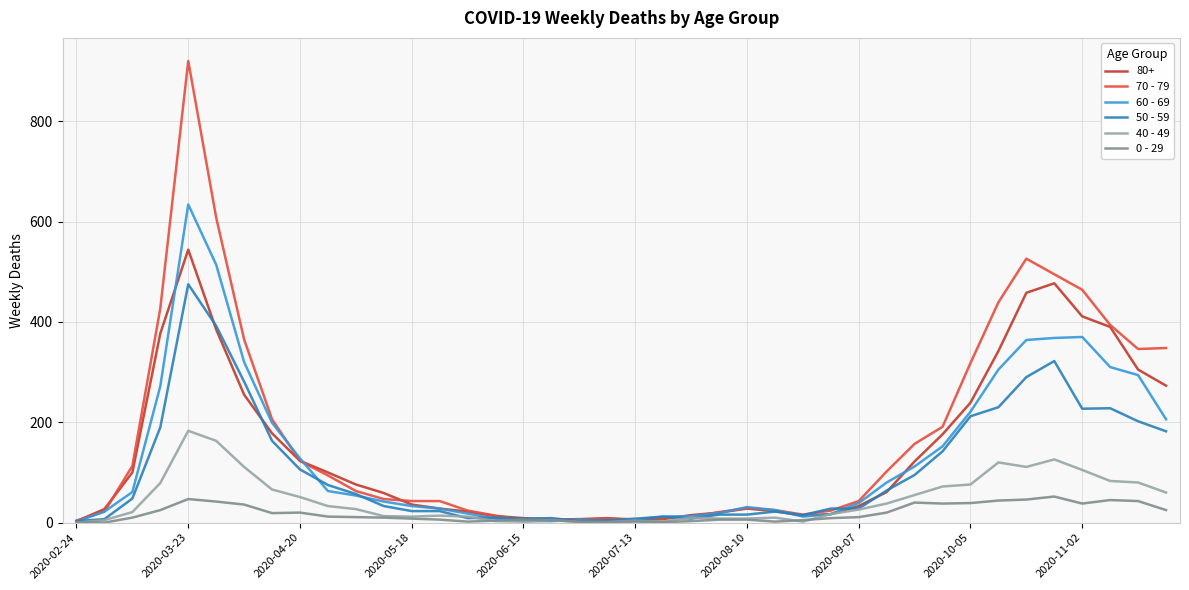

Which series has the widest spread of values?

70 - 79